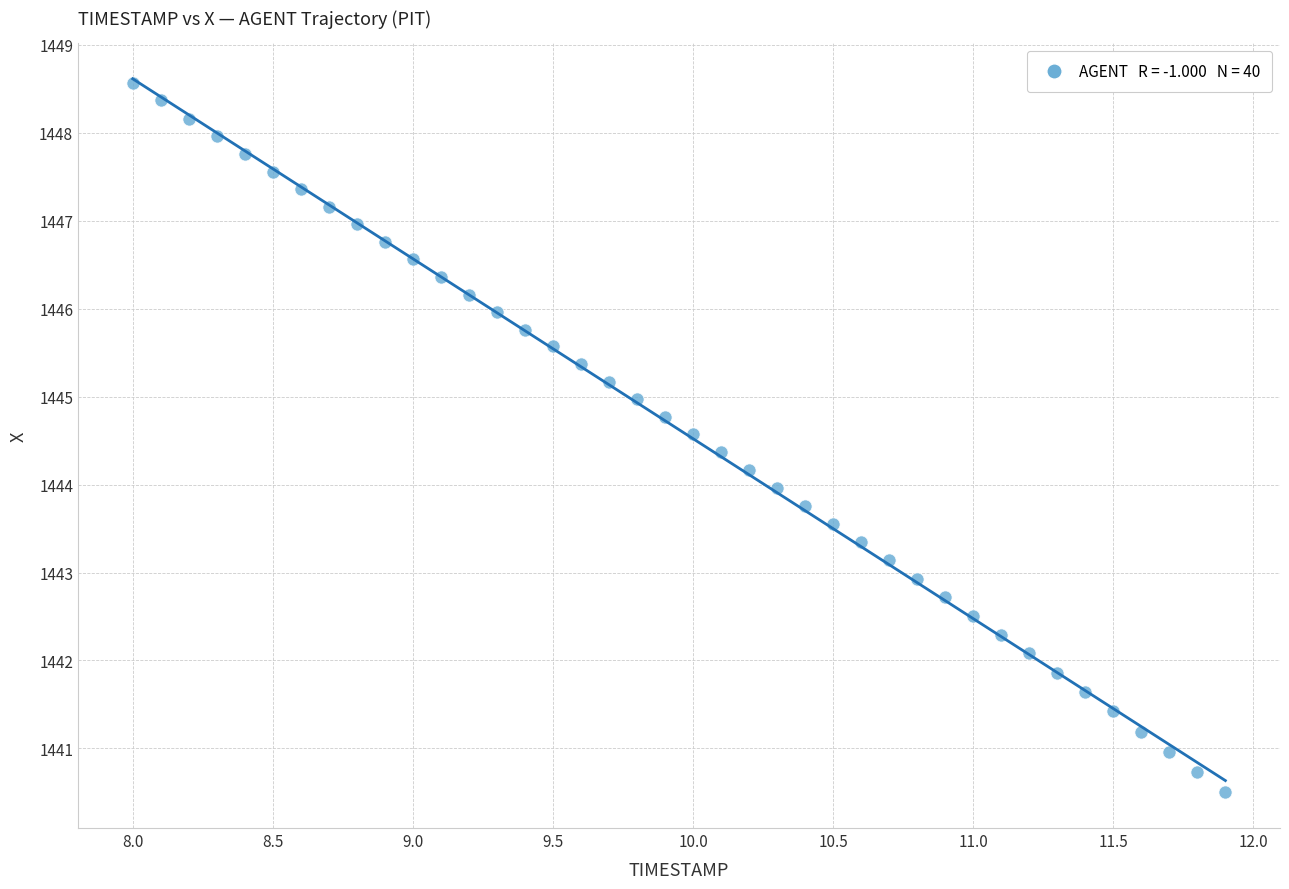

What is the range of Y values (max minus min)?

8.1